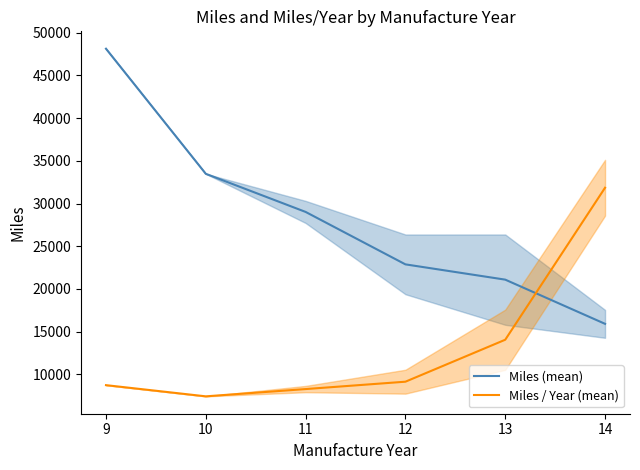

How many categories are shown in the chart?

6